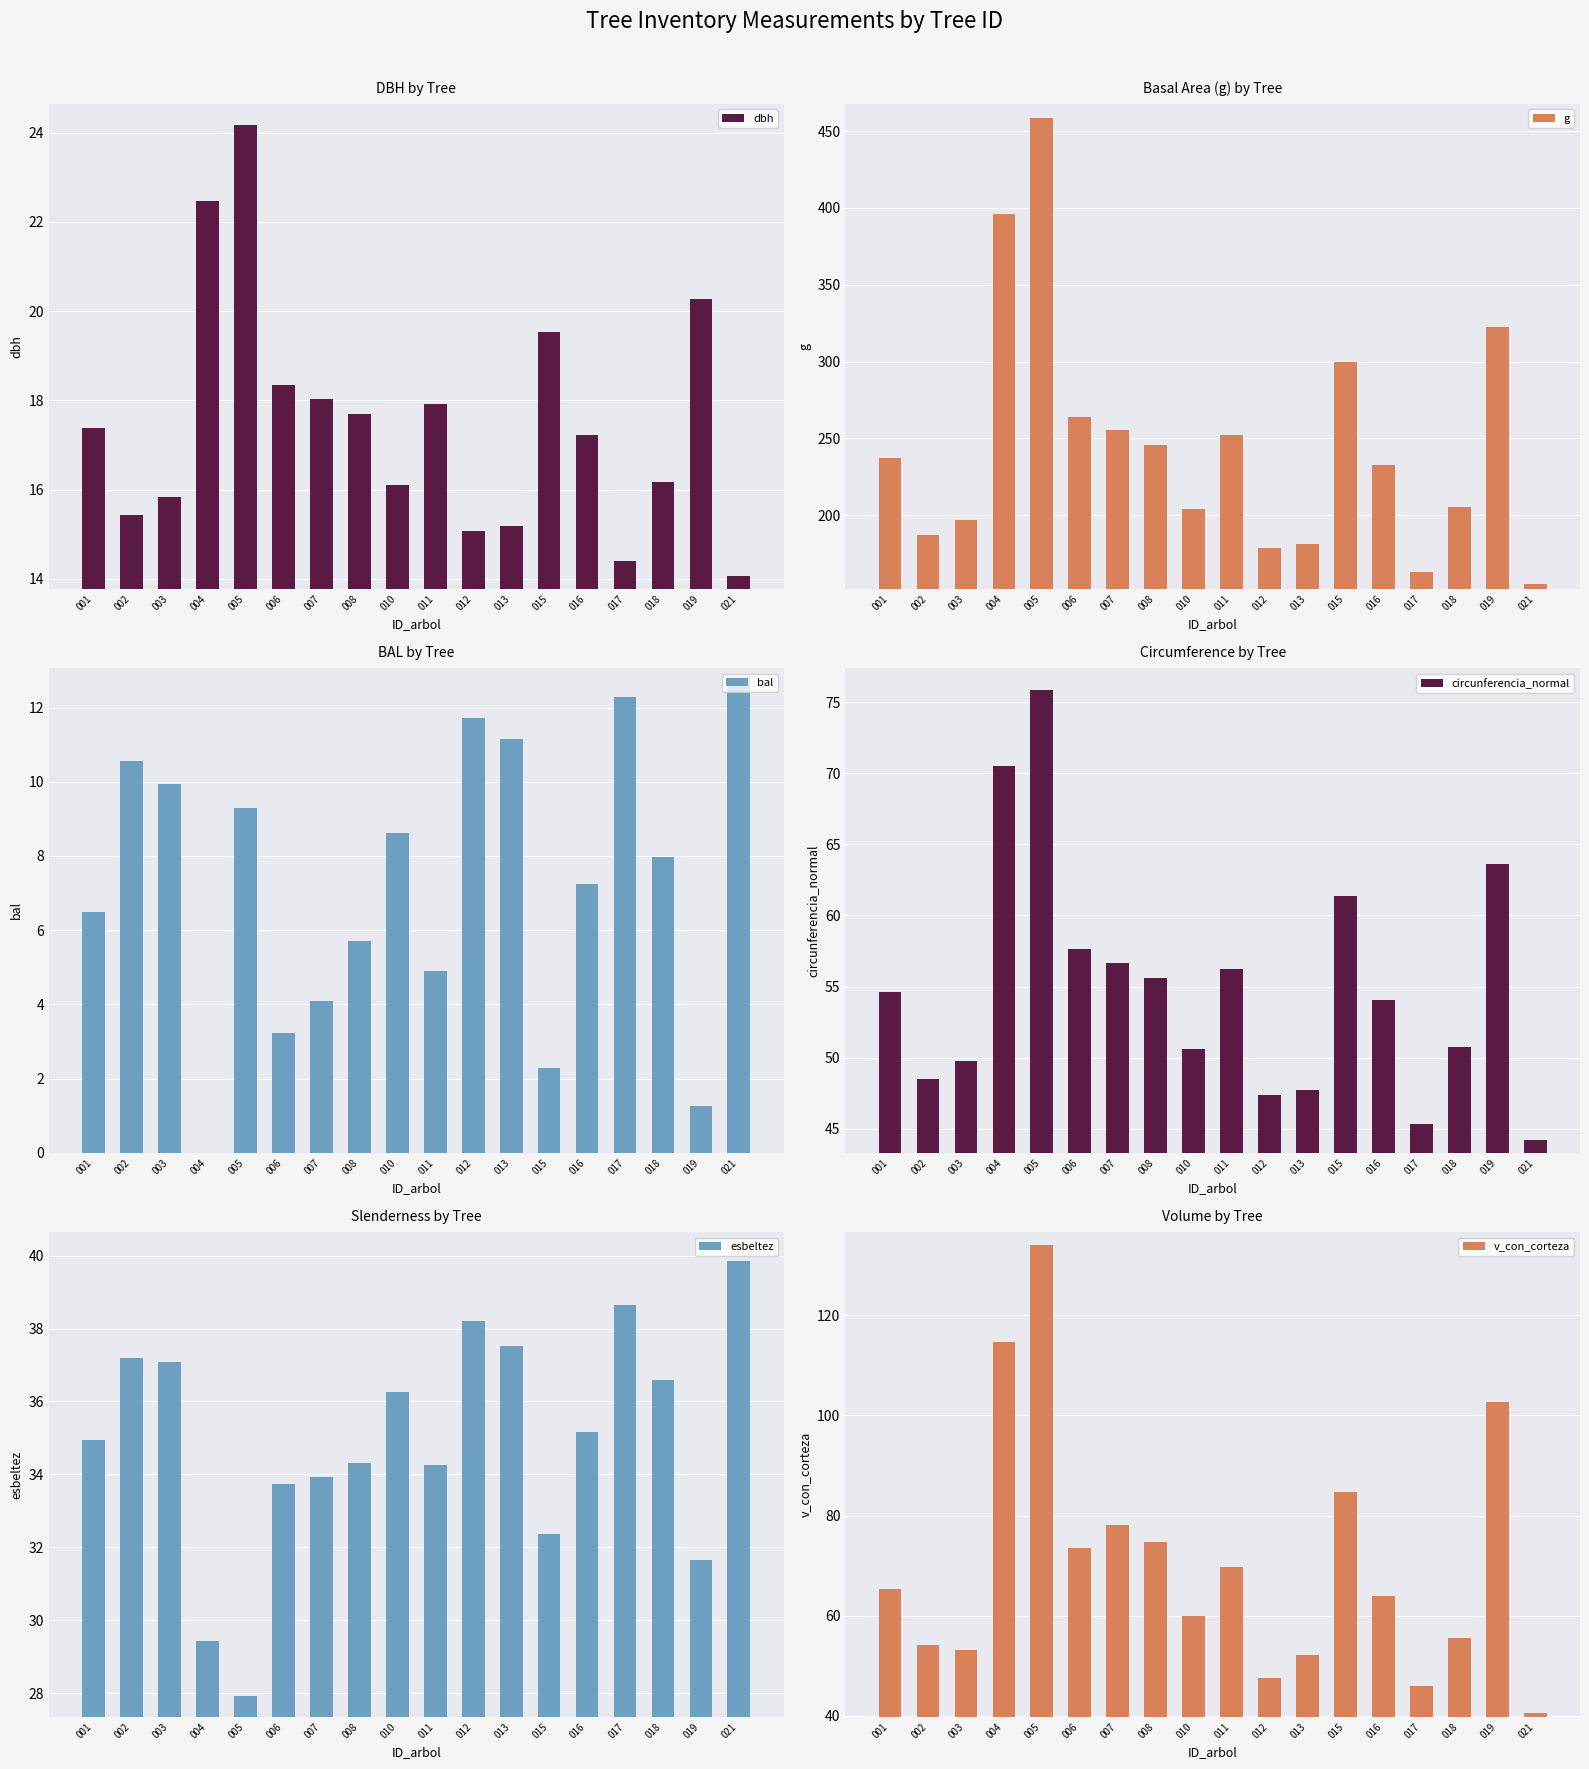

At which label does dbh reach its minimum?

021